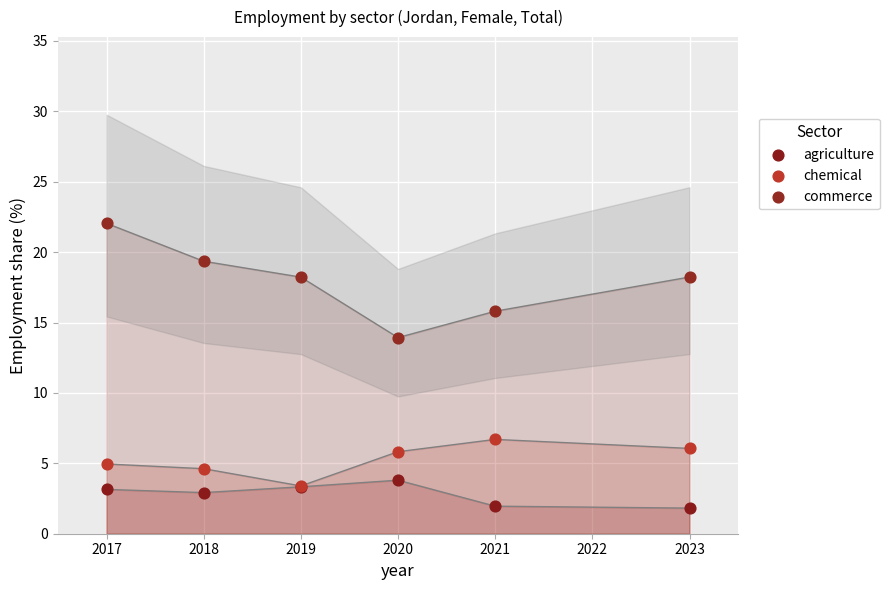

Which series has the largest Y range (max minus min)?

commerce